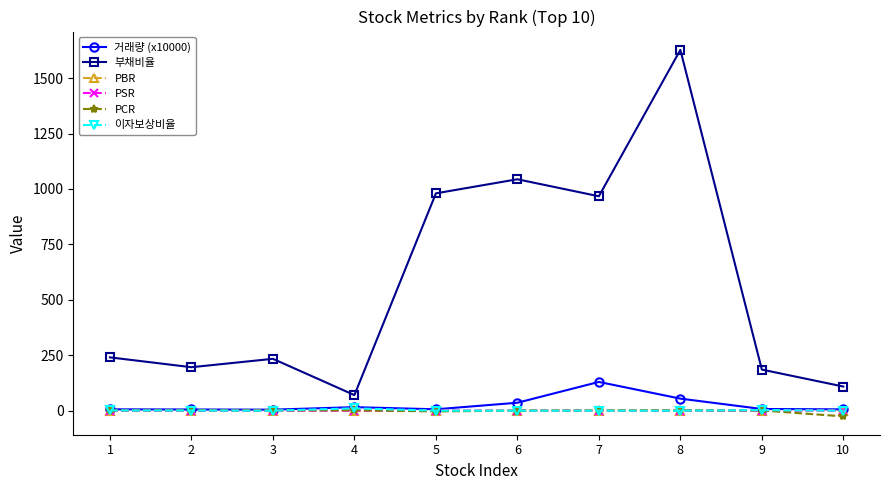

Which series has the largest total across all categories?

부채비율